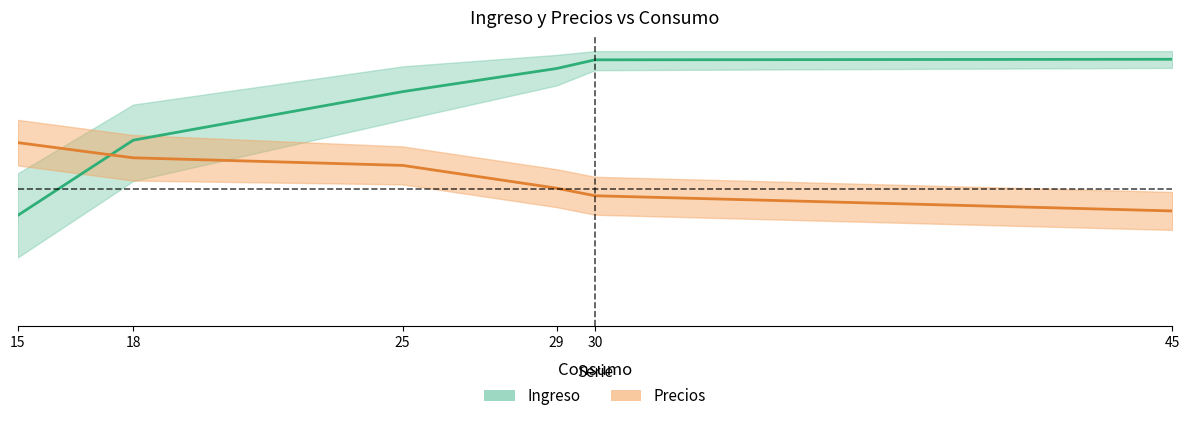

At which category is the sum across all series the highest?

30